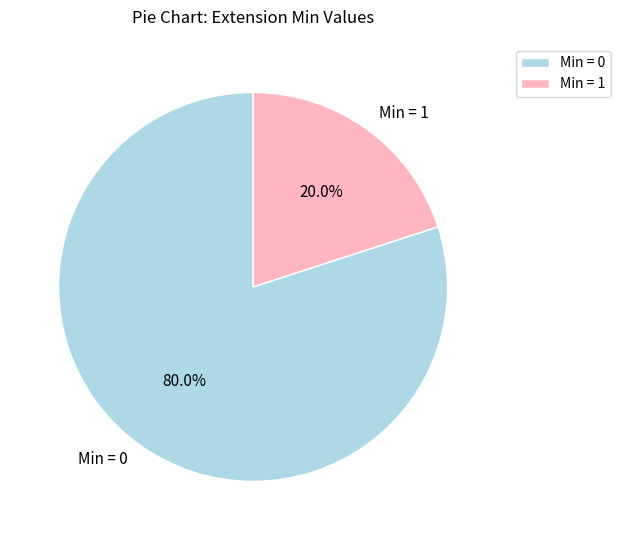

Rank the categories by value from highest to lowest.

Min = 0, Min = 1